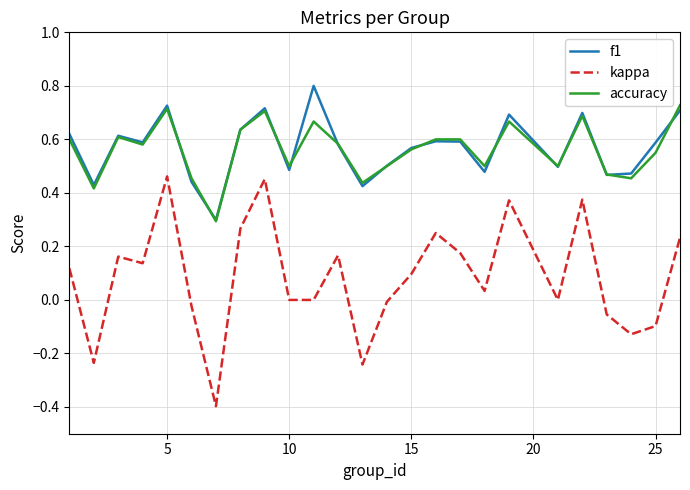

List the series in order of their peak value, highest first.

f1, accuracy, kappa